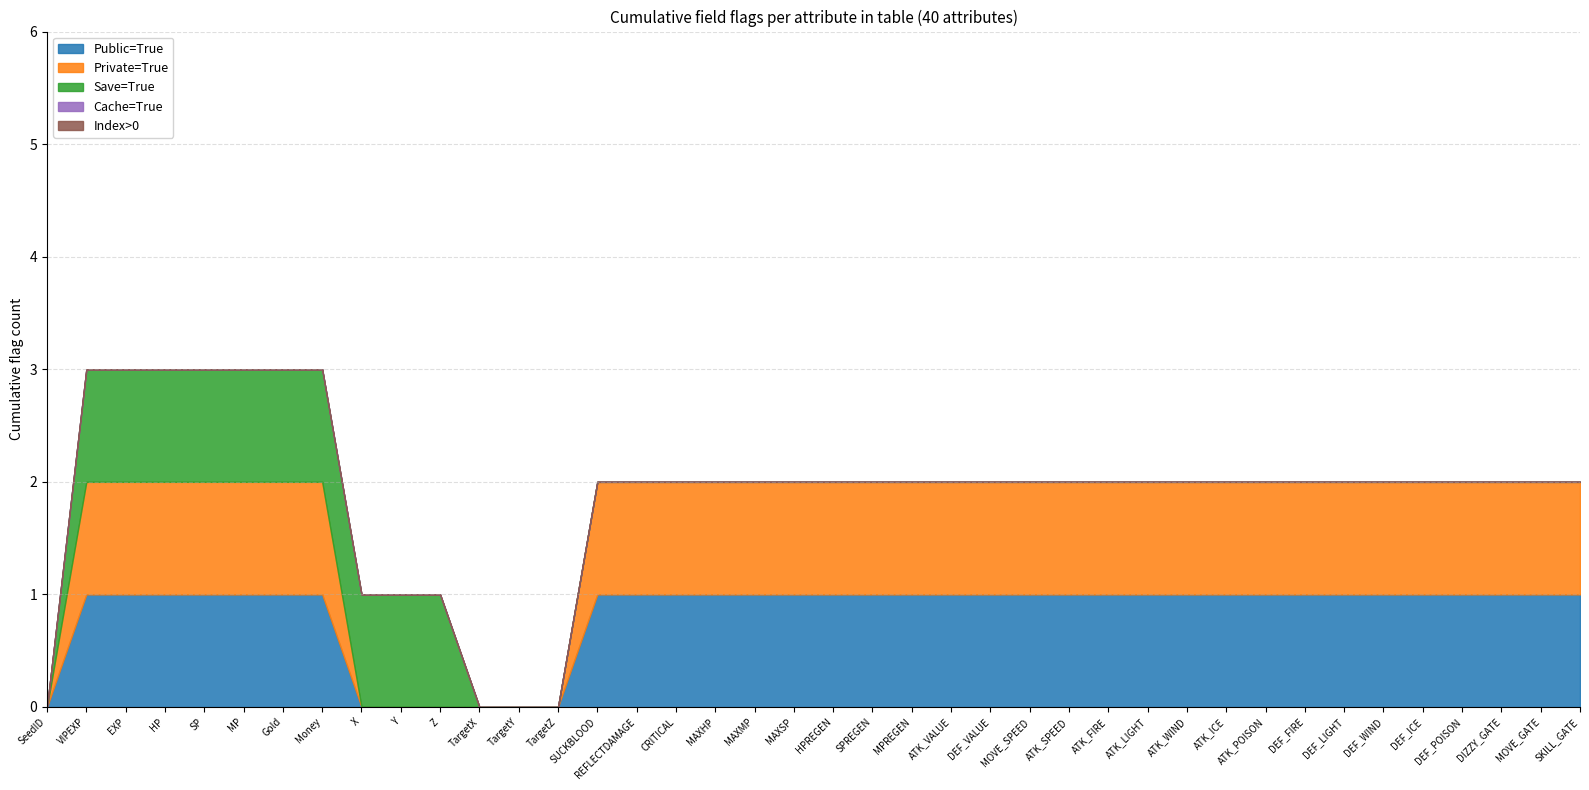

True or false: Public=True and Cache=True cross at least once.

False